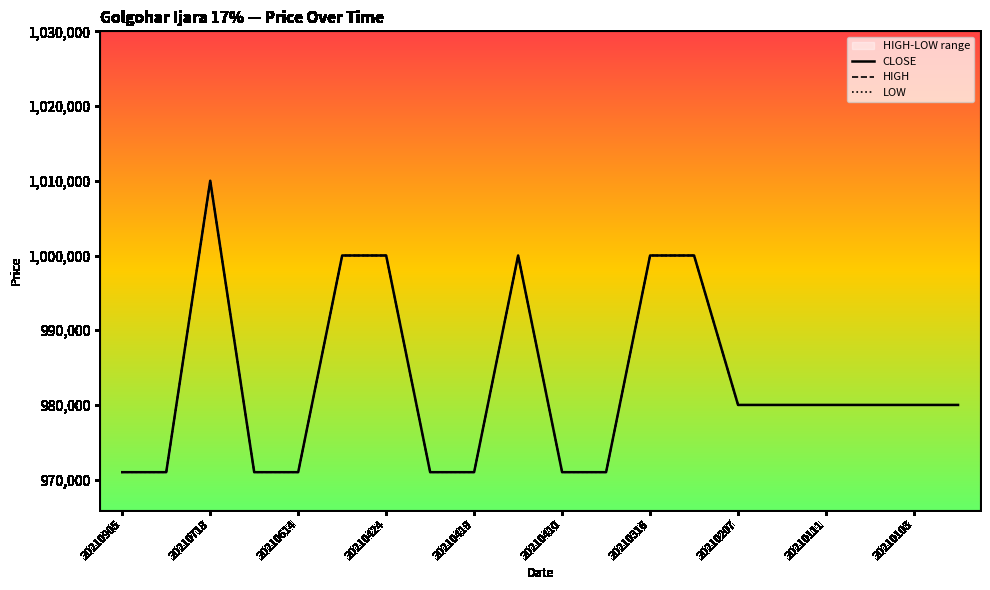

Where is HIGH nearest to the value 990500?

20210515